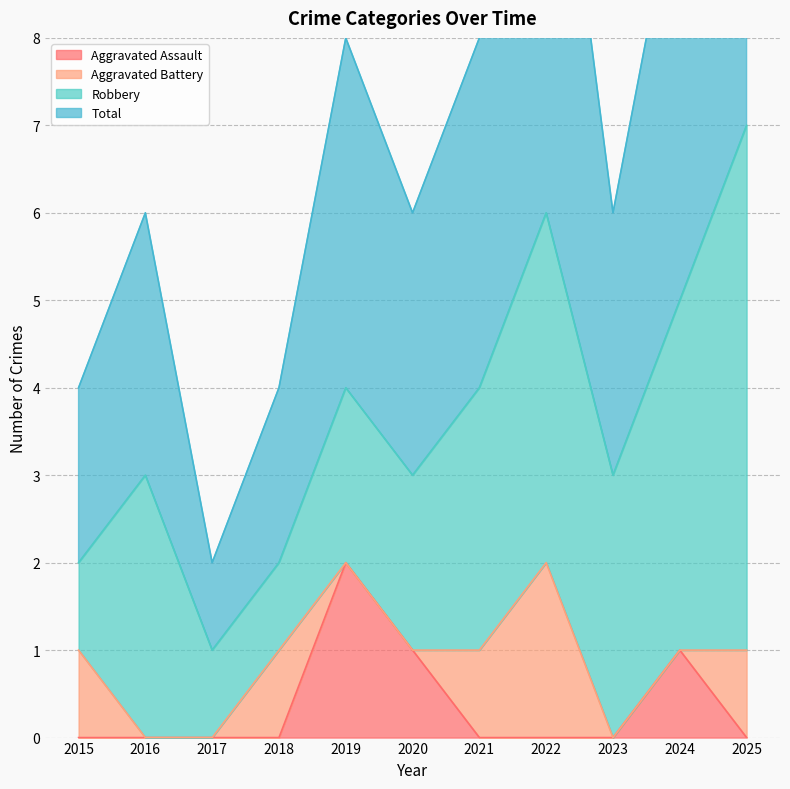

At which category does Aggravated Assault reach its first local peak?

2019